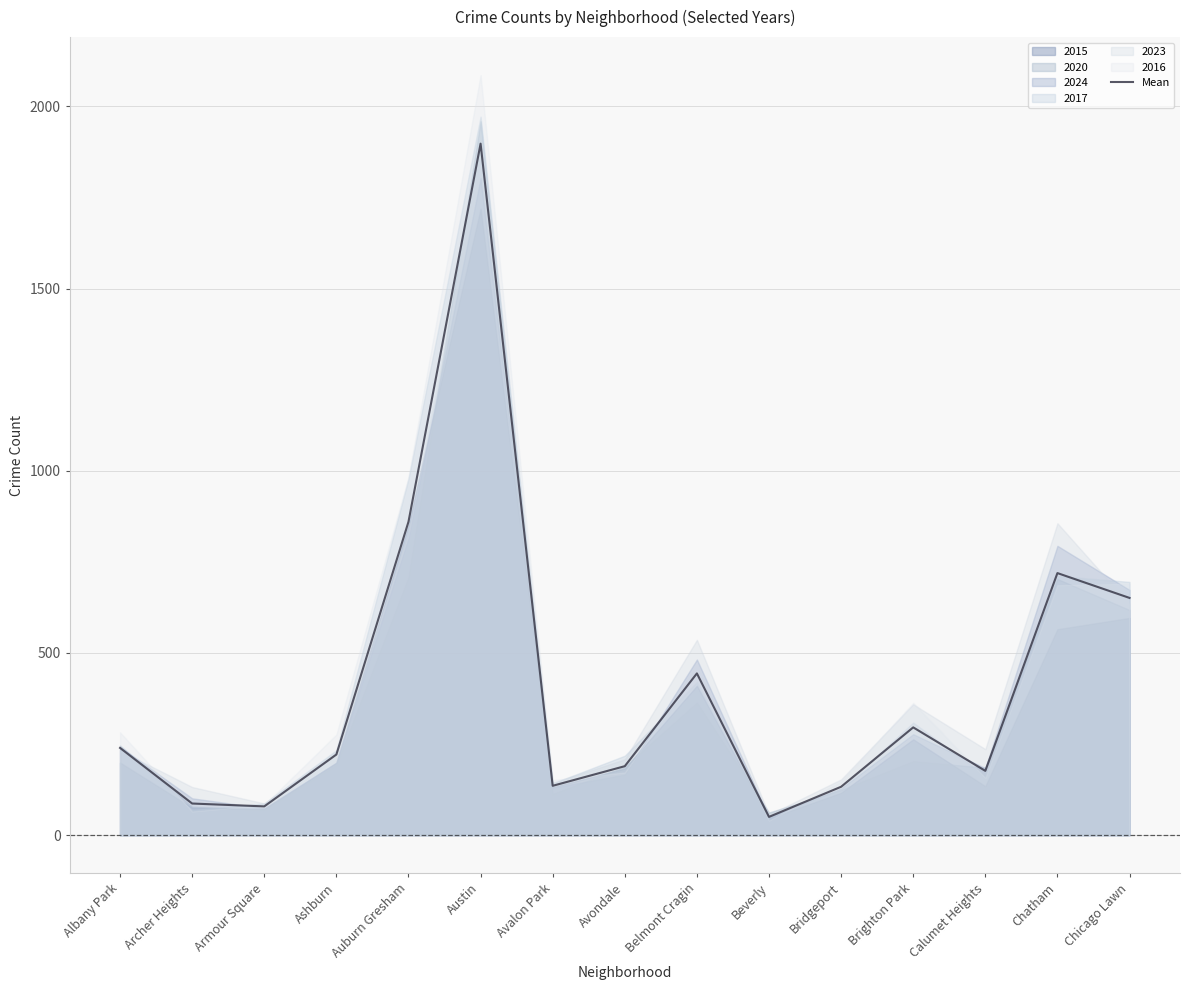

How many values are below 221?

7